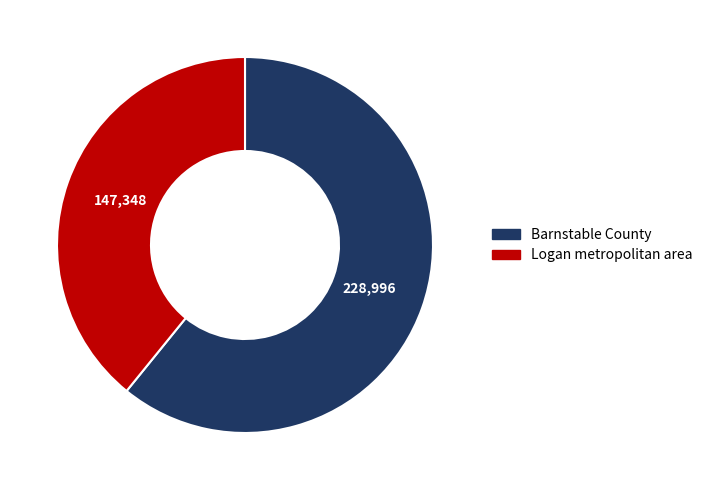

The Logan metropolitan area slice represents 39% of the pie. True or false?

True